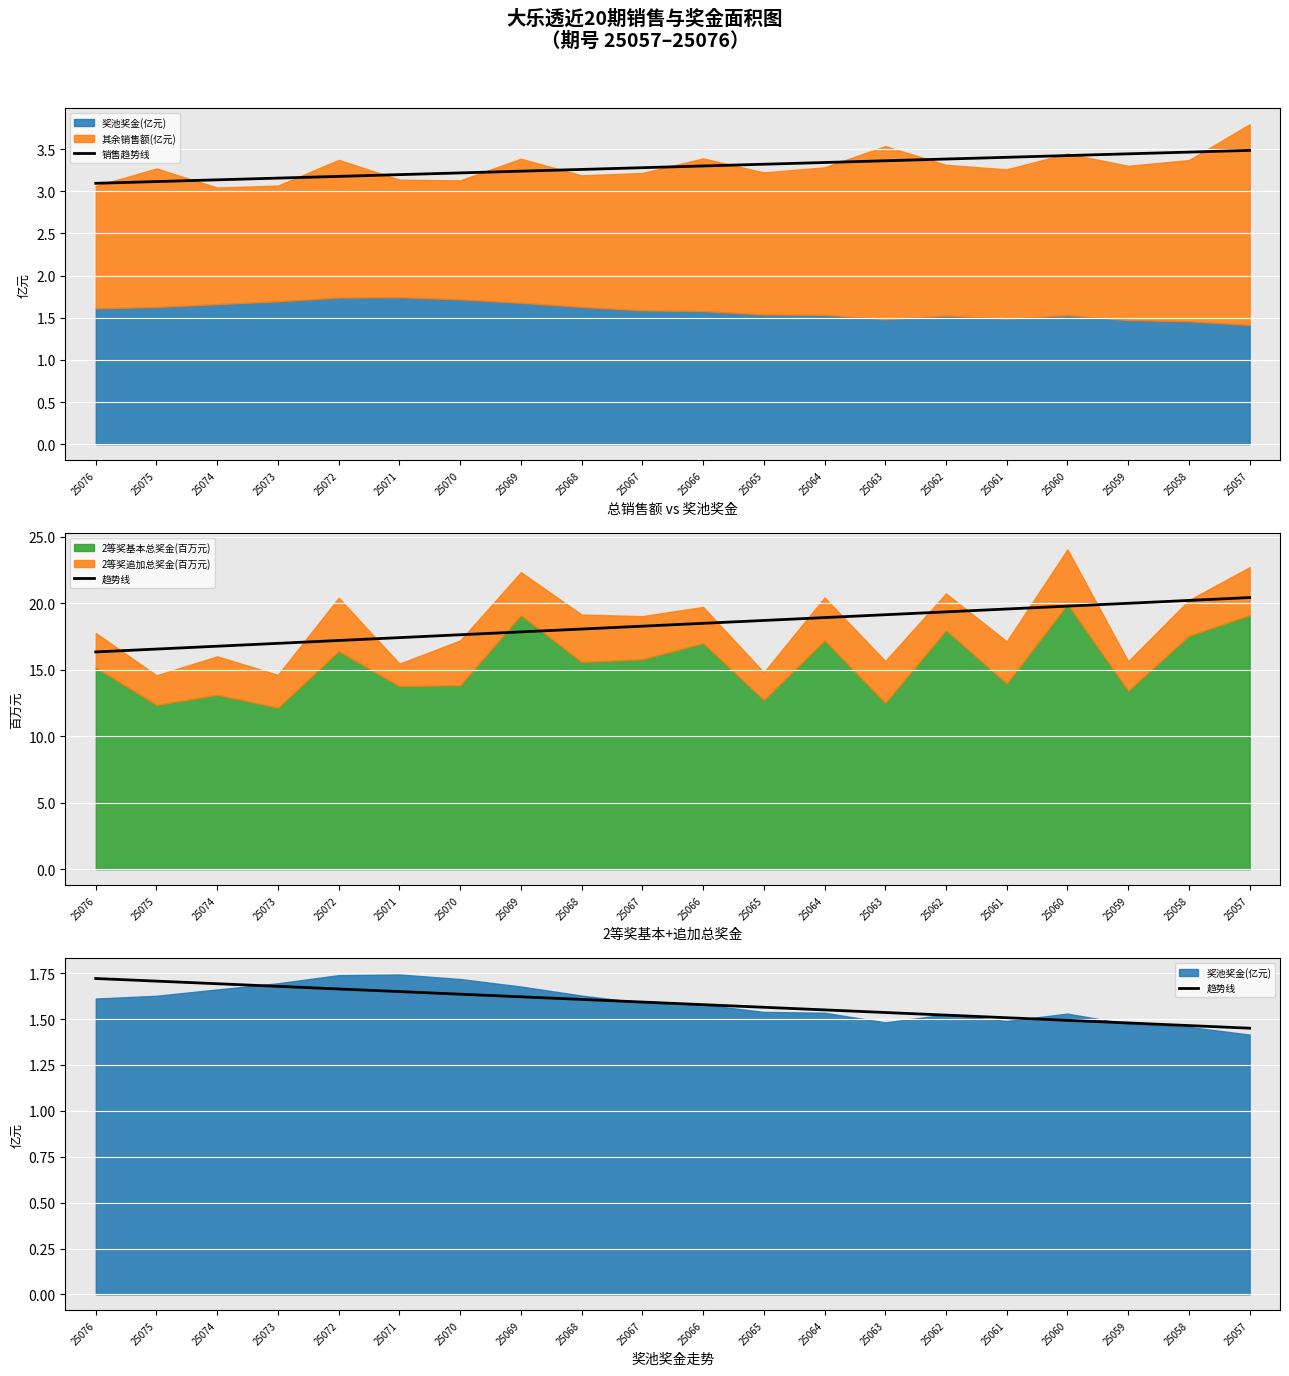

True or false: 趋势线 has more than 1 interior local peaks.

False